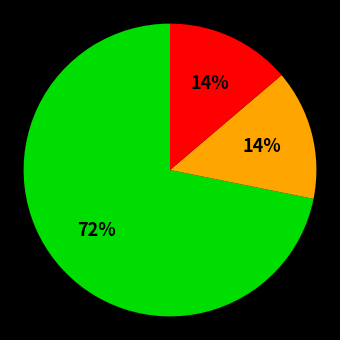

To the nearest percent, what is the average slice percentage?

33%